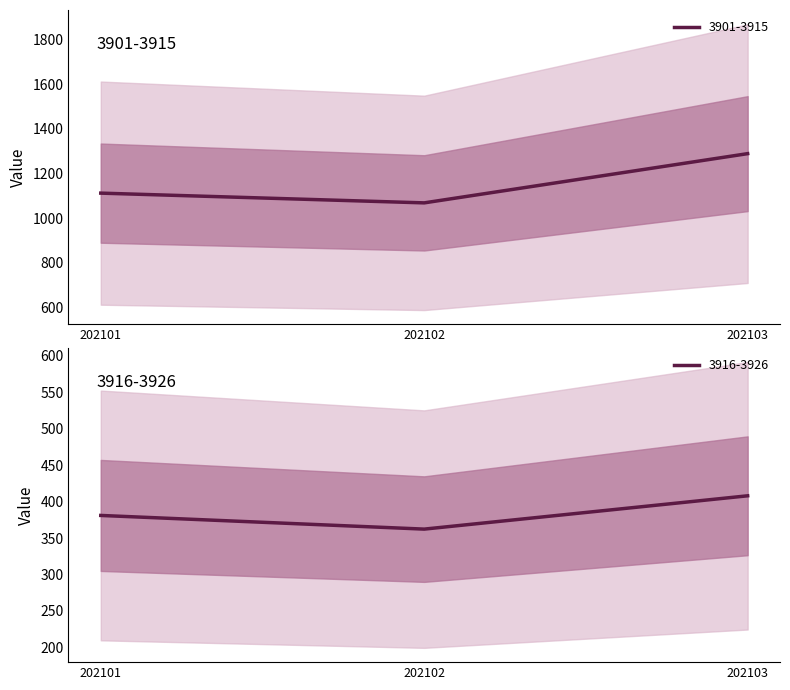

What is the value of the 3916-3926 point at the 1st from the left?

381.0